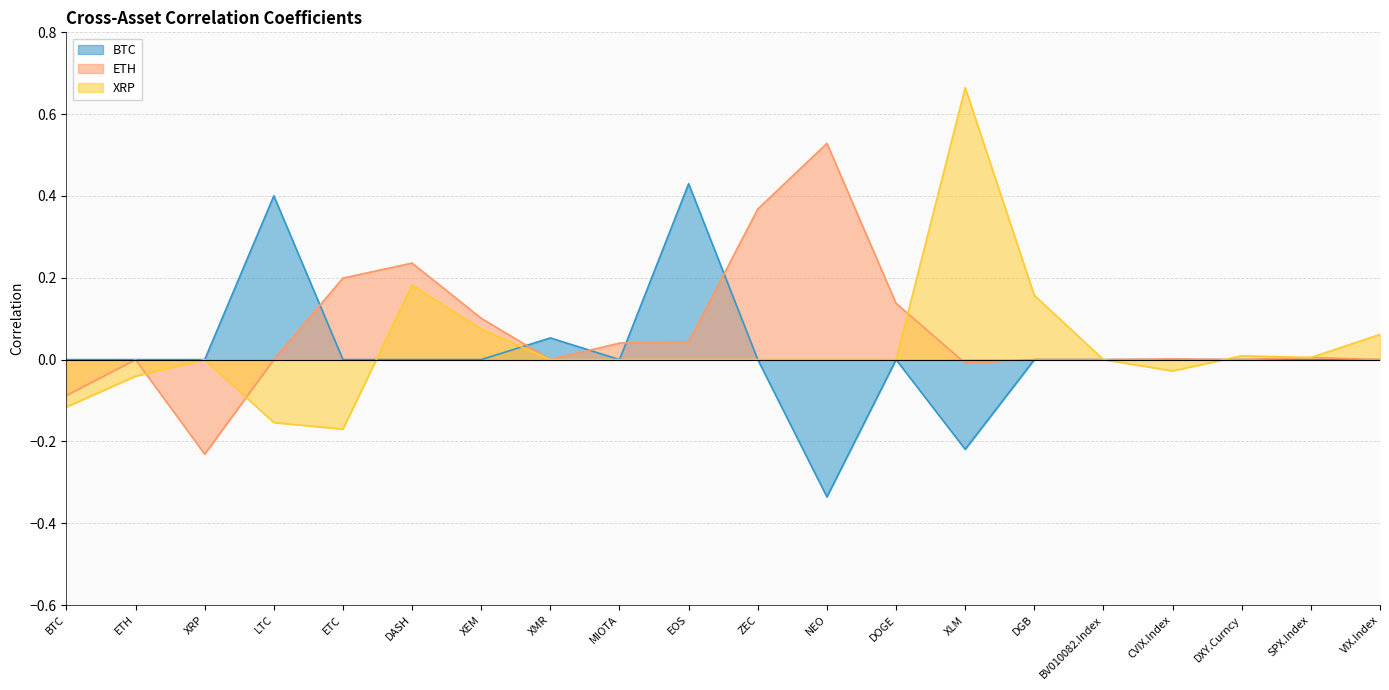

Reading left to right, what are all the values shown in this chart?

BTC: 0.0	0.0	0.0	0.4	0.0	0.0	0.0	0.1	0.0	0.4	0.0	-0.3	0.0	-0.2	0.0	0.0	0.0	0.0	0.0	0.0
ETH: -0.1	0.0	-0.2	0.0	0.2	0.2	0.1	0.0	0.0	0.0	0.4	0.5	0.1	-0.0	0.0	0.0	0.0	0.0	0.0	0.0
XRP: -0.1	-0.0	0.0	-0.2	-0.2	0.2	0.1	0.0	0.0	0.0	0.0	0.0	0.0	0.7	0.2	0.0	-0.0	0.0	0.0	0.1